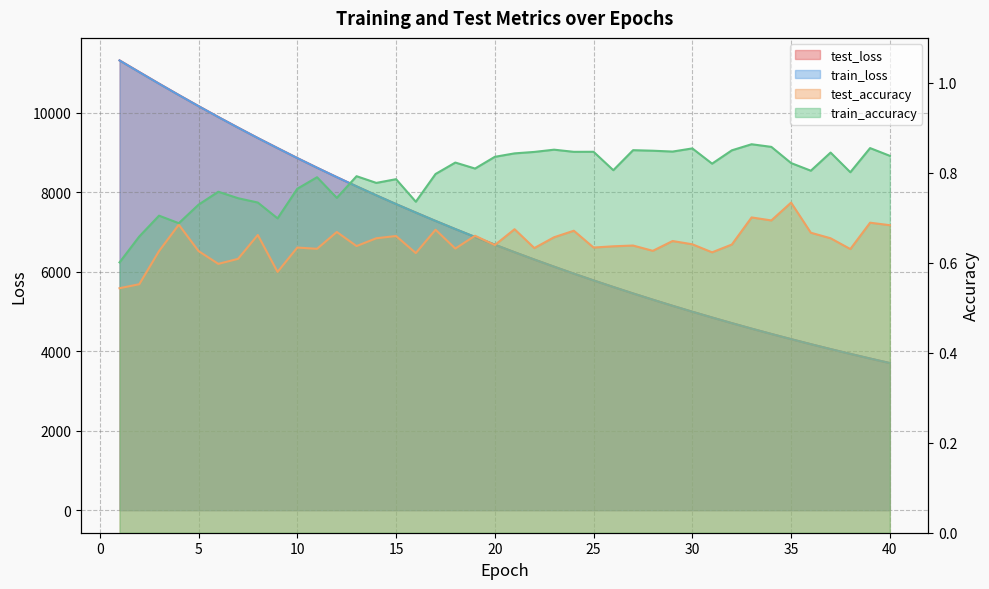

What is the sum of all train_loss values?

276222.1